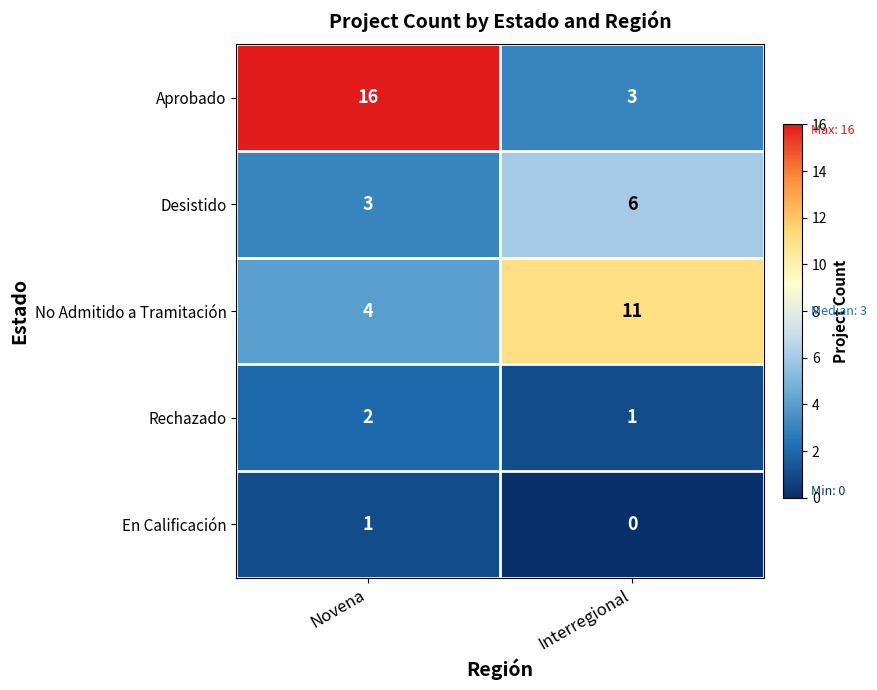

At Interregional, list the series in order from smallest to largest.

En Calificación, Rechazado, Aprobado, Desistido, No Admitido a Tramitación